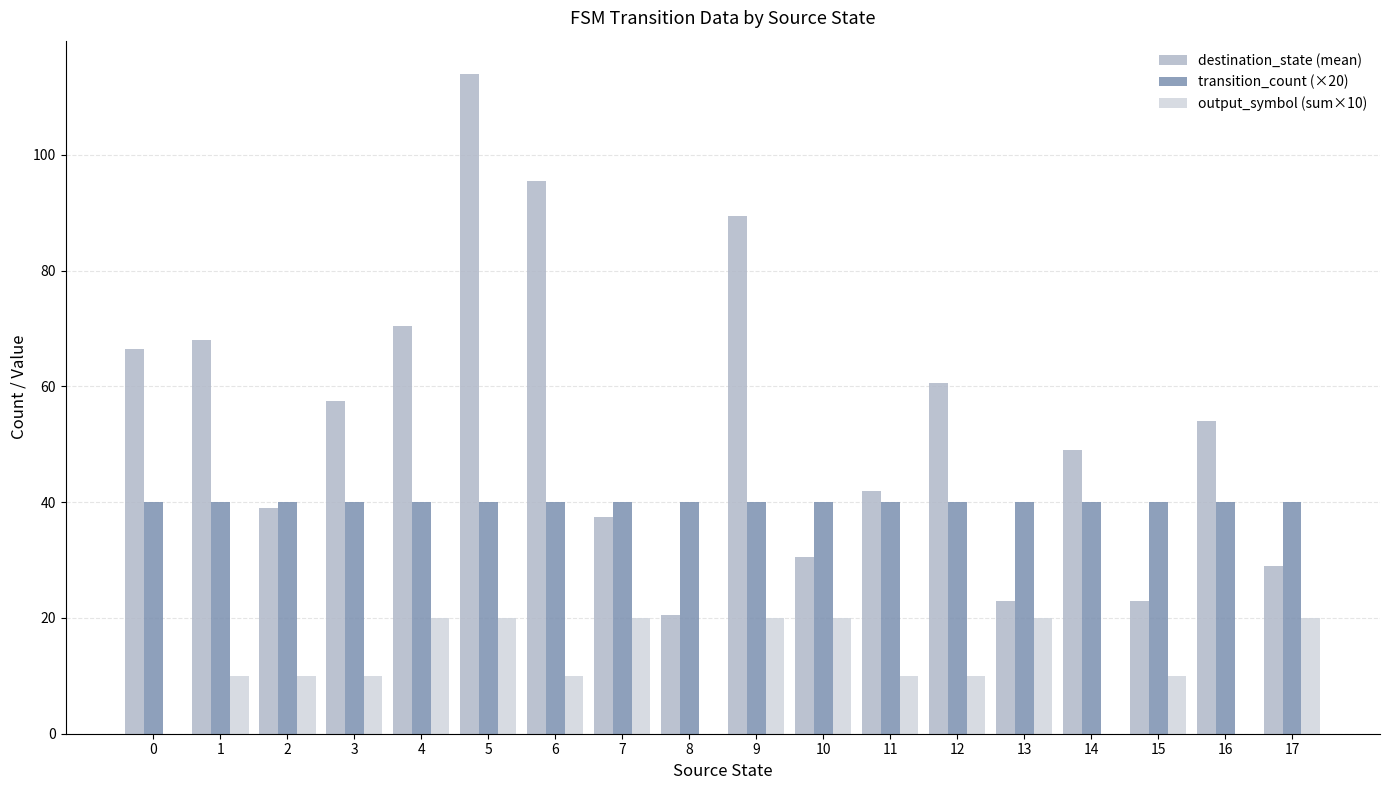

How many groups of bars are there?

18